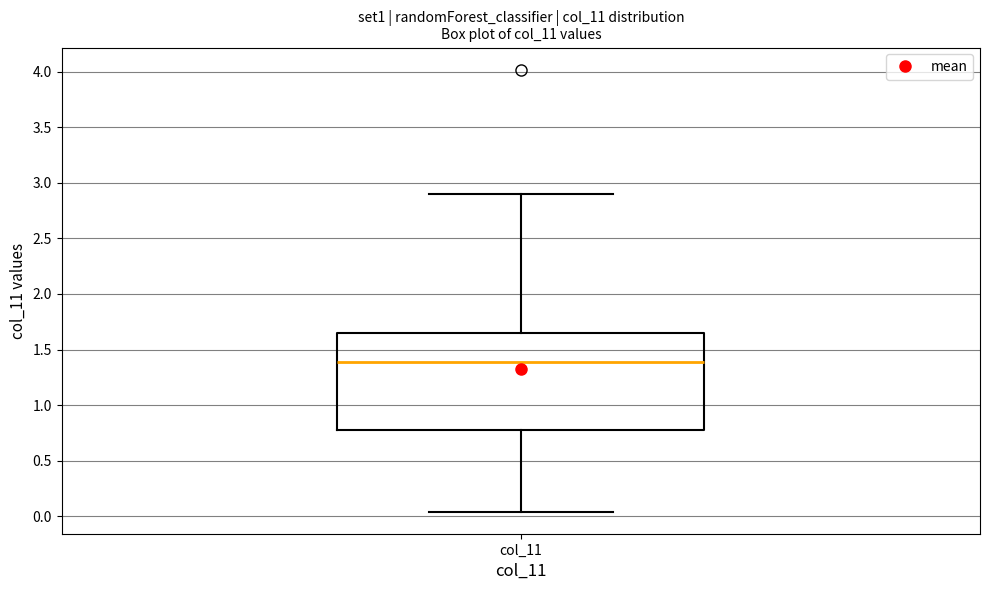

Transcribe this box plot: give where the median line is, the range the box spans, and where the two whiskers end, as read against the y-axis. The values are not printed on the chart, so give them approximately, as read against the axis.

median 1.40, box 0.80 to 1.65, whiskers 0.05 to 2.90